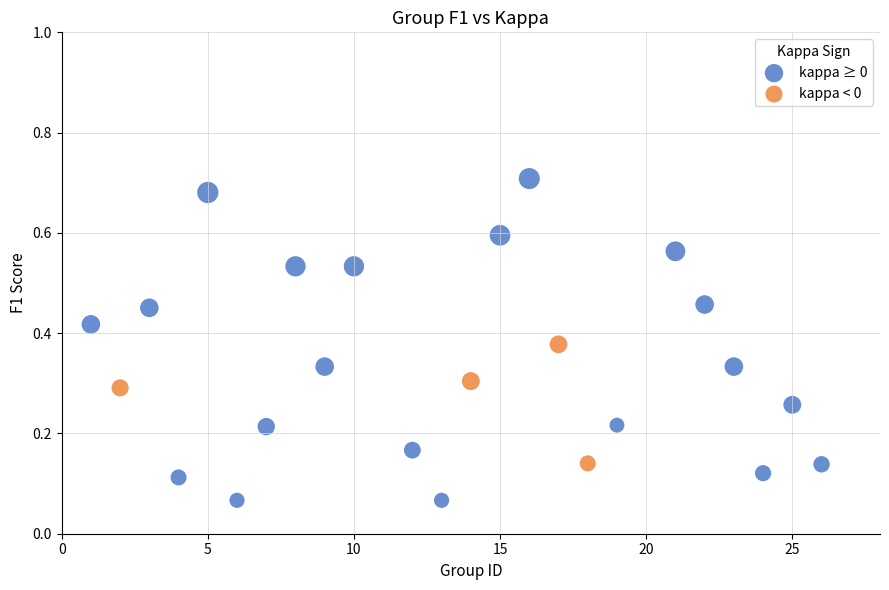

Which series reaches the minimum Y coordinate?

kappa ≥ 0